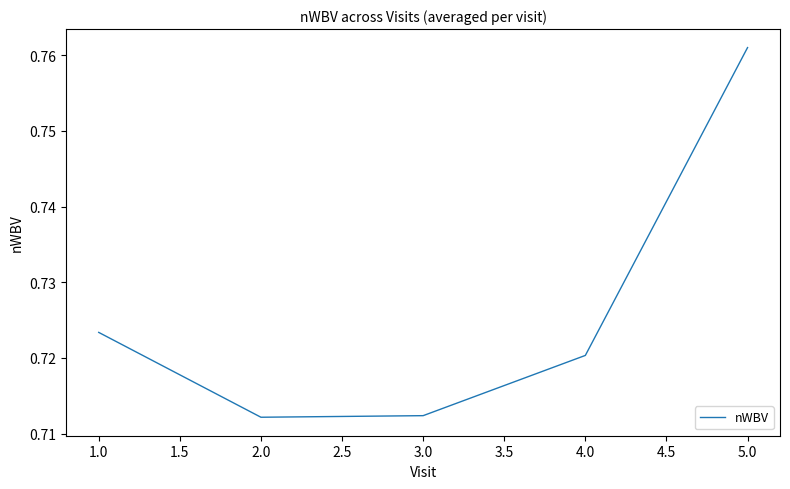

What is the sum of the values at 2.0 and 3.0?

1.4